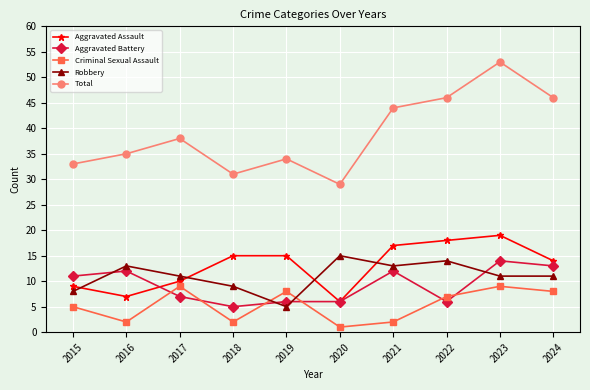

Reading right to left, what are all the values shown in this chart?

Aggravated Assault: 2024=14	2023=19	2022=18	2021=17	2020=6	2019=15	2018=15	2017=10	2016=7	2015=9
Aggravated Battery: 2024=13	2023=14	2022=6	2021=12	2020=6	2019=6	2018=5	2017=7	2016=12	2015=11
Criminal Sexual Assault: 2024=8	2023=9	2022=7	2021=2	2020=1	2019=8	2018=2	2017=9	2016=2	2015=5
Robbery: 2024=11	2023=11	2022=14	2021=13	2020=15	2019=5	2018=9	2017=11	2016=13	2015=8
Total: 2024=46	2023=53	2022=46	2021=44	2020=29	2019=34	2018=31	2017=38	2016=35	2015=33